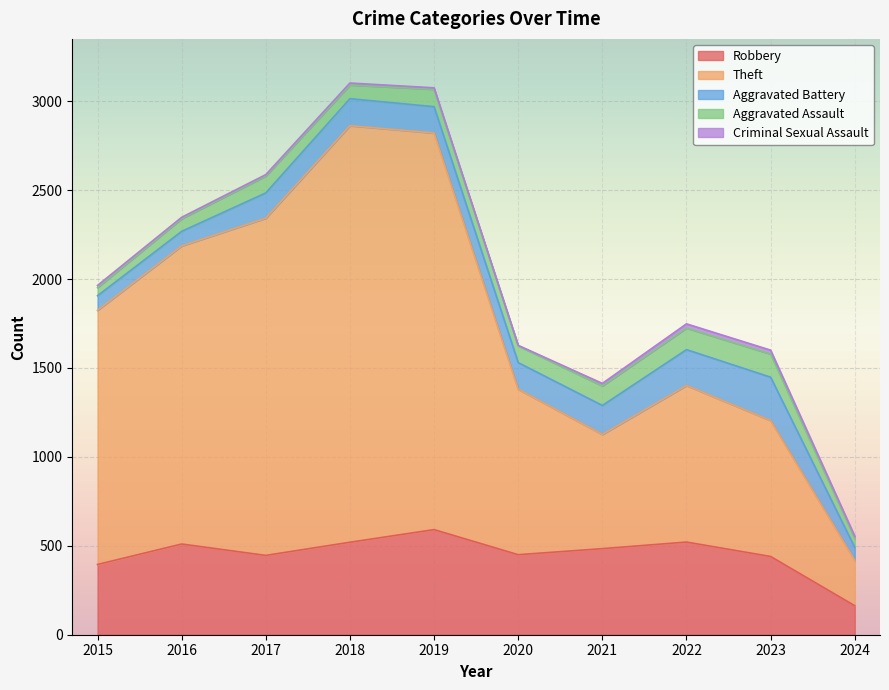

What is the lowest value of the Robbery series?

163